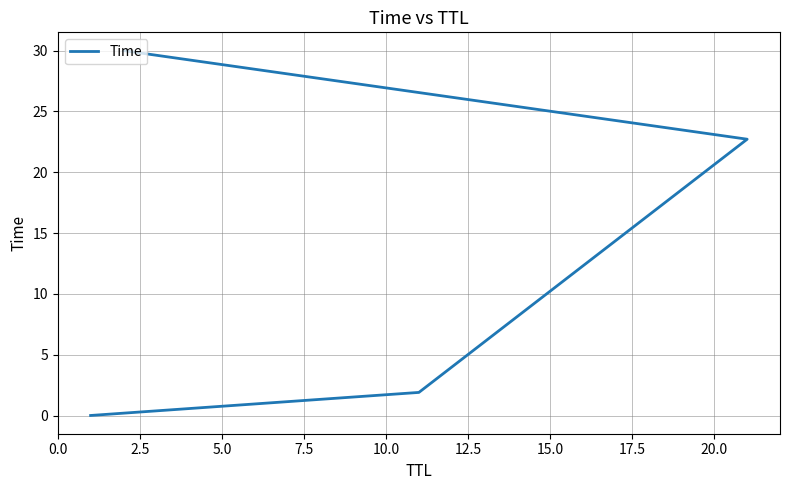

Which has a higher value, 5.0 or 7.5?

7.5